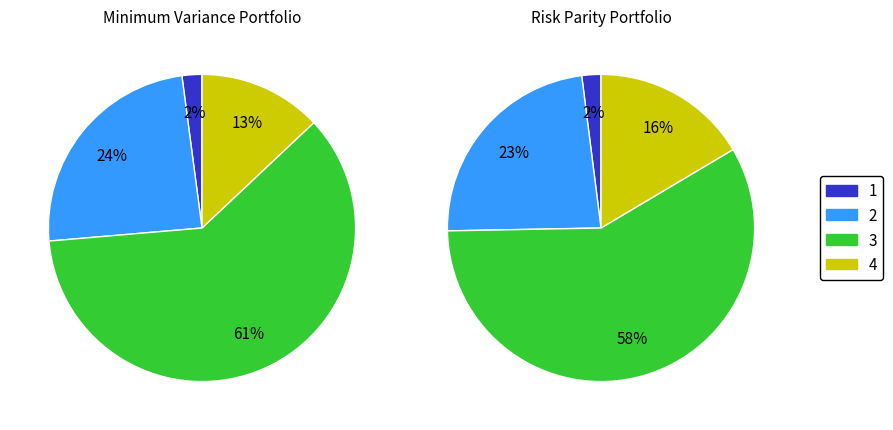

What percentage is NOT represented by 100?

97.0%